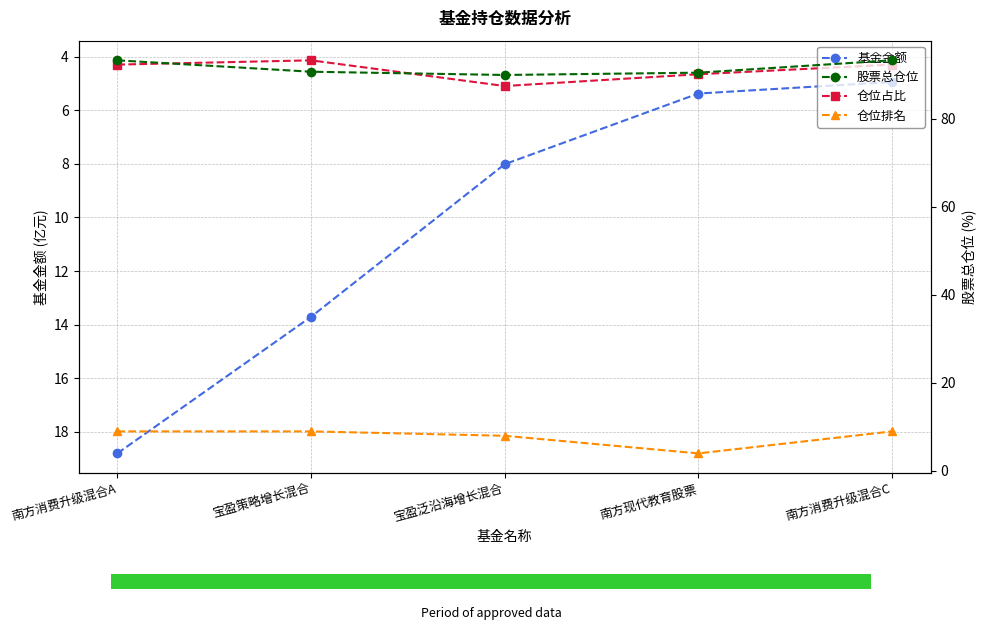

What is the value of the 仓位排名 bar at the 5th from the left?

9.0